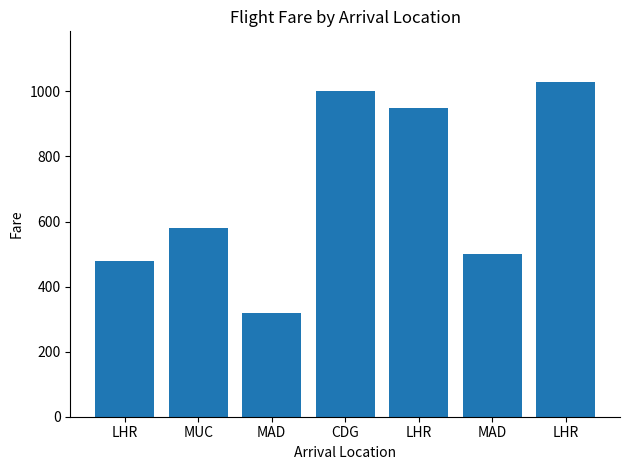

Which category has the lowest value across all series?

MAD